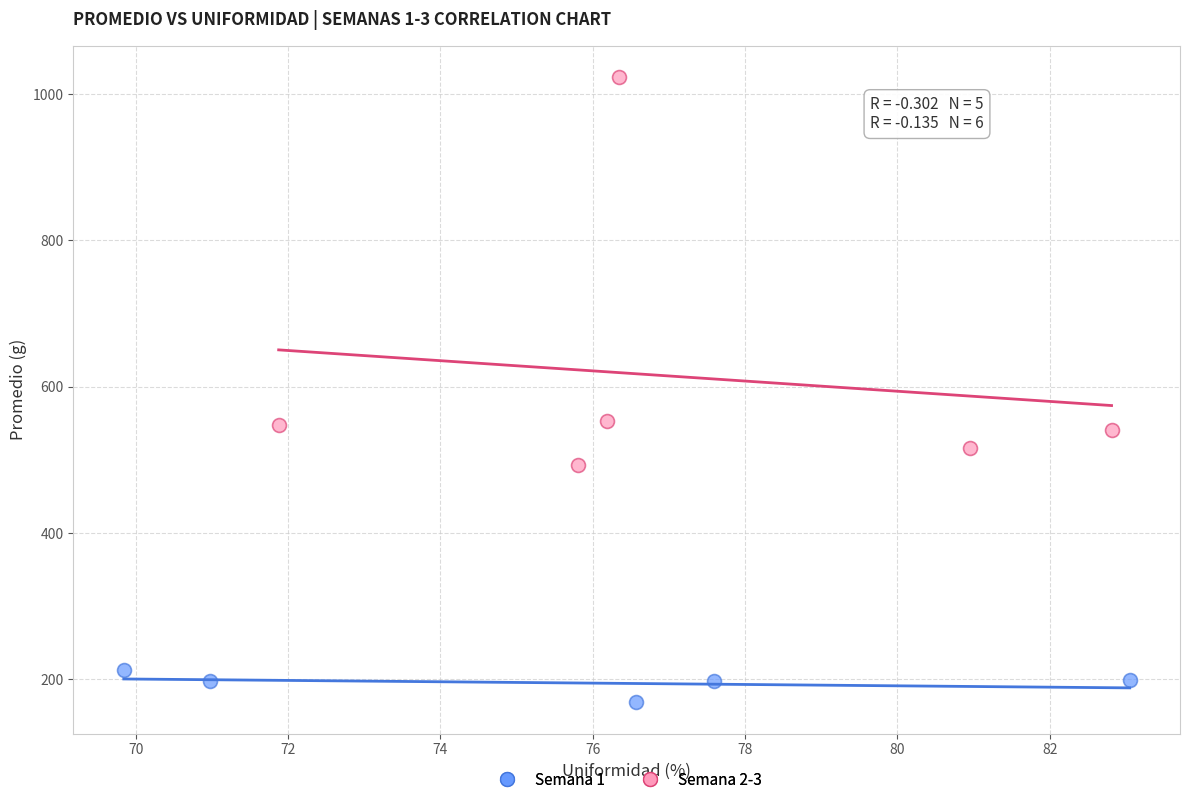

What are all the series names shown in the legend?

Semana 1, Semana 2-3